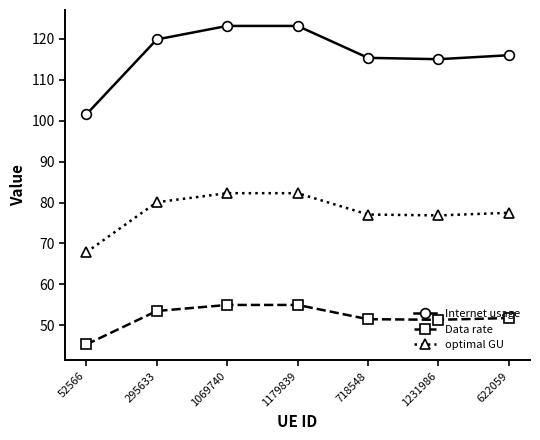

Which category has the lowest value across all series?

52566